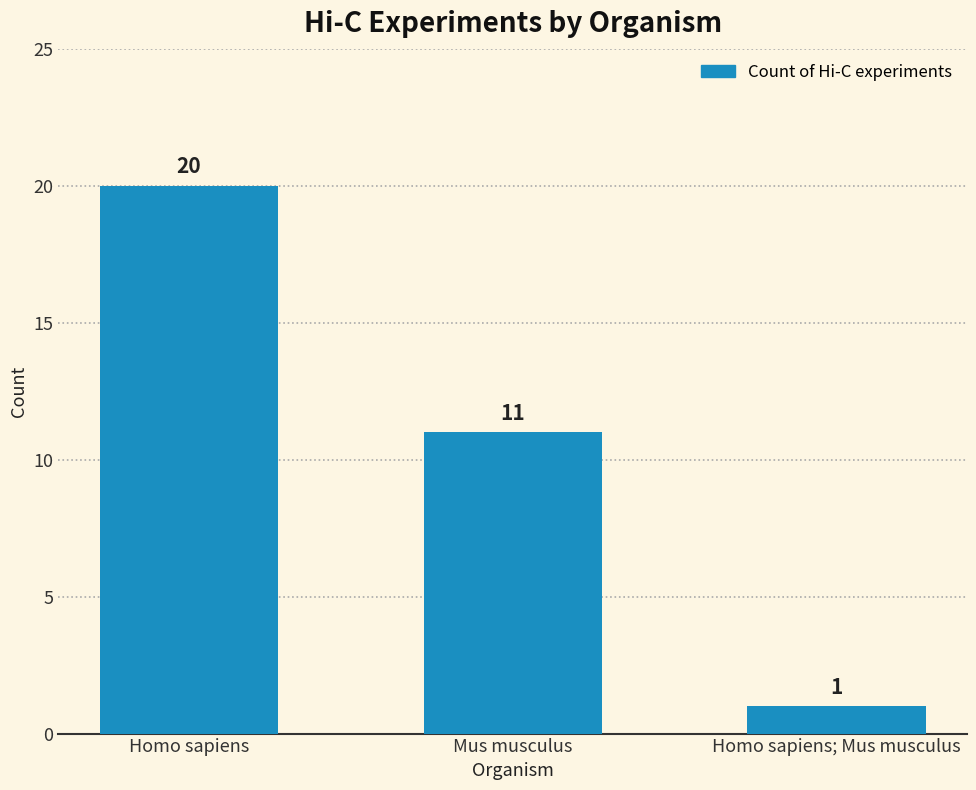

What is the label of the 2nd bar from the right?

Mus musculus